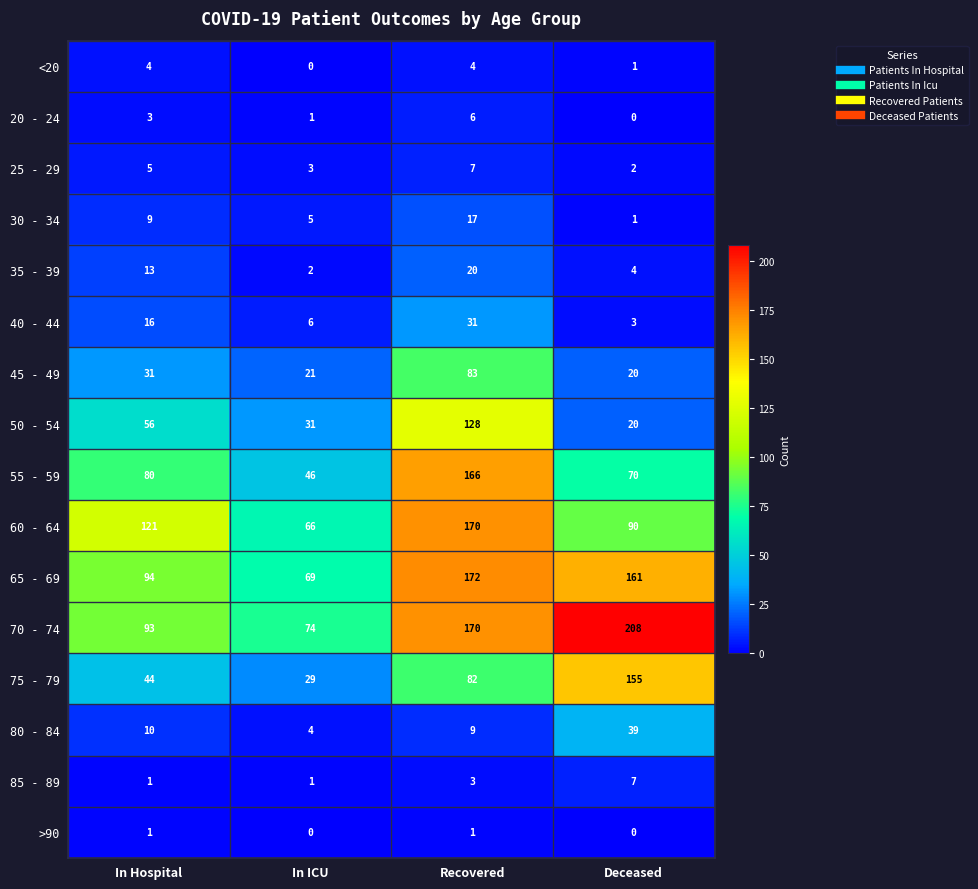

What is the sum of all 45 - 49 values?

155